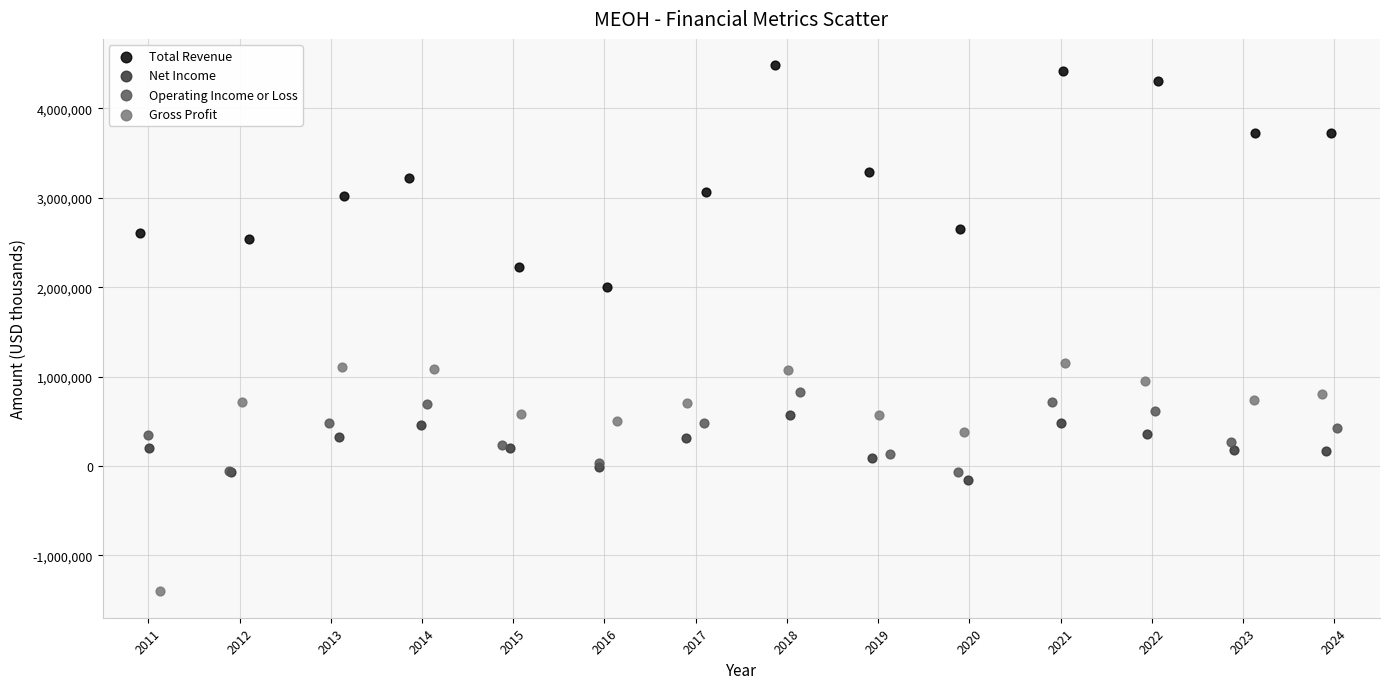

Which series contains the lowest Y value?

Gross Profit